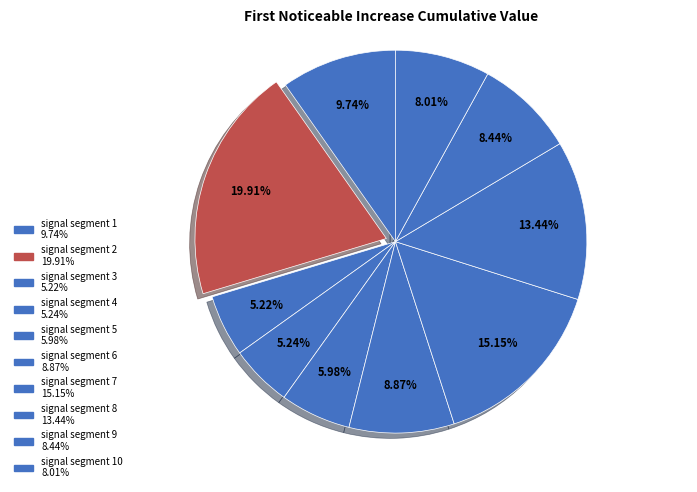

Is there any slice that represents more than half of the pie?

No